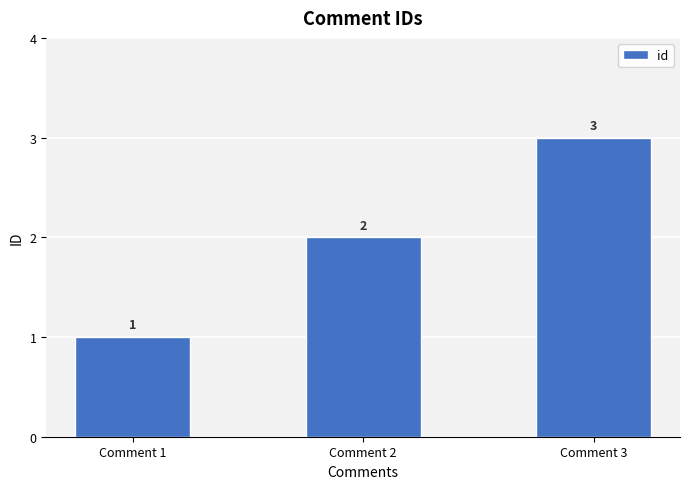

Reading left to right, list all the values displayed in this chart.

1	2	3